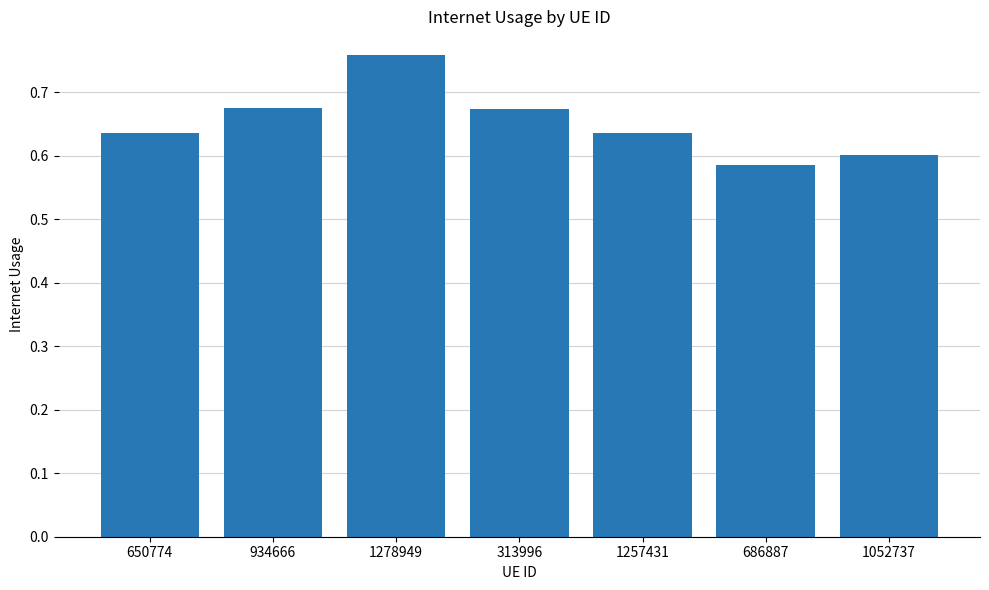

Count the values in the range 0 to 1.

7